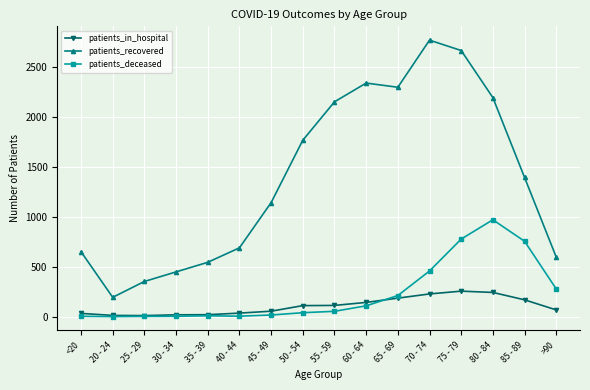

What value does the patients_deceased series have at 60 - 64?

108